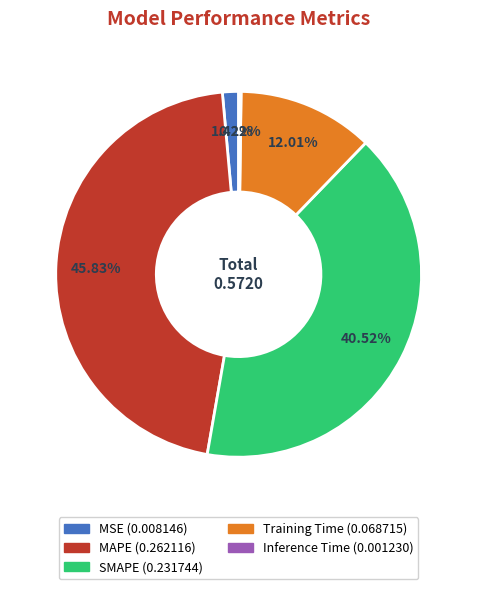

Which category has the biggest portion of the pie?

MAPE